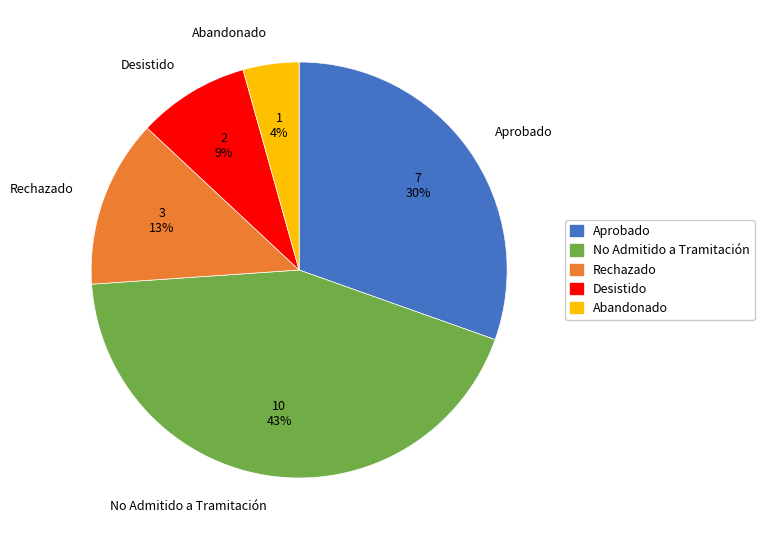

Which slice is the smallest?

Abandonado